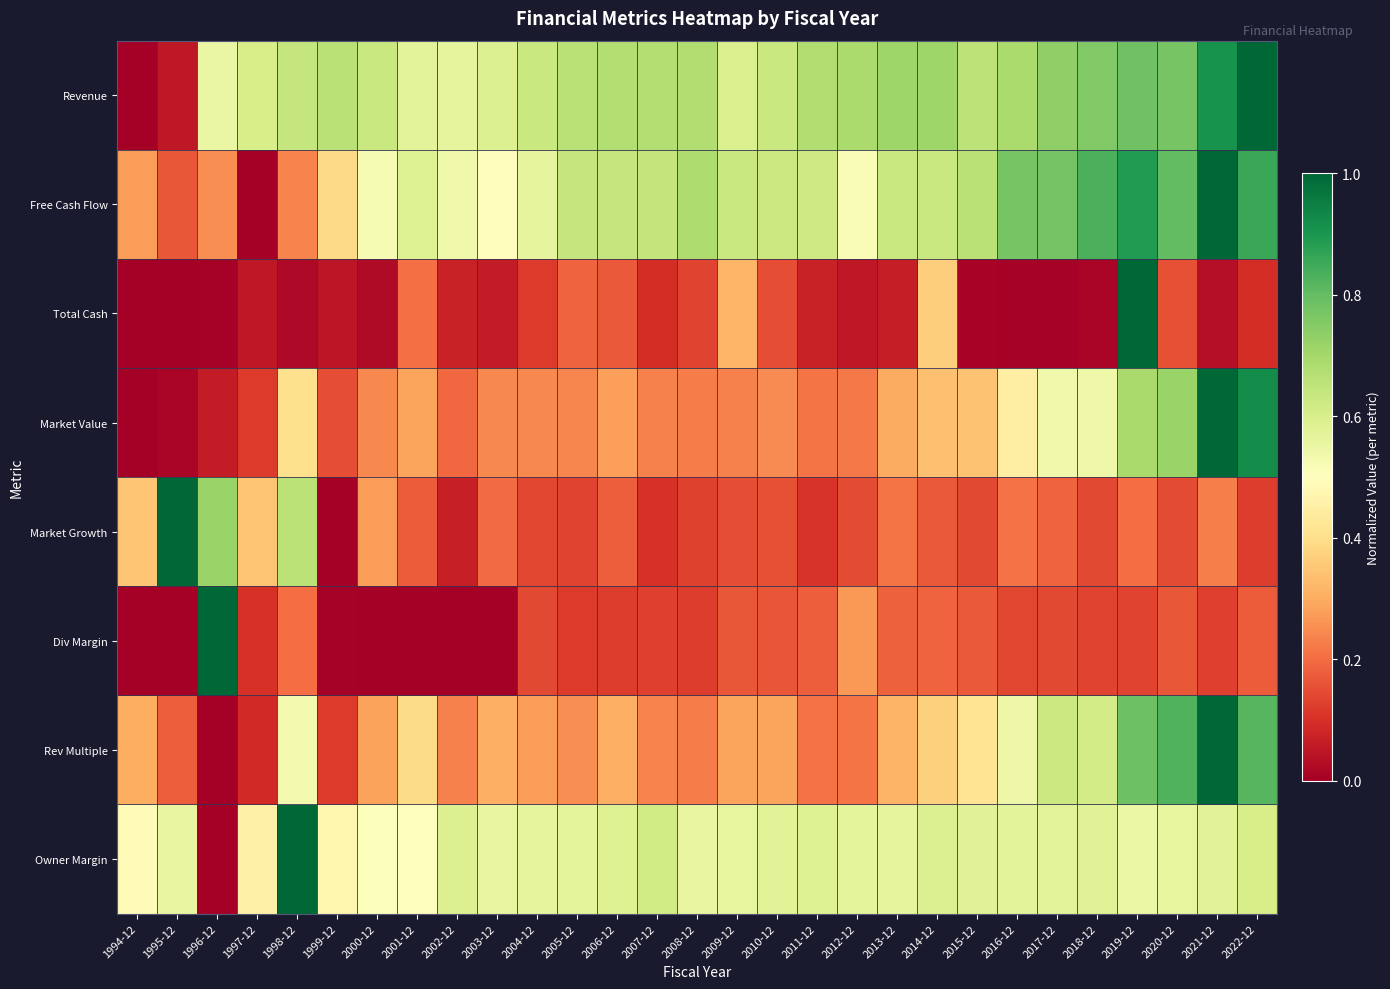

At how many categories does at least one series exceed 0?

29